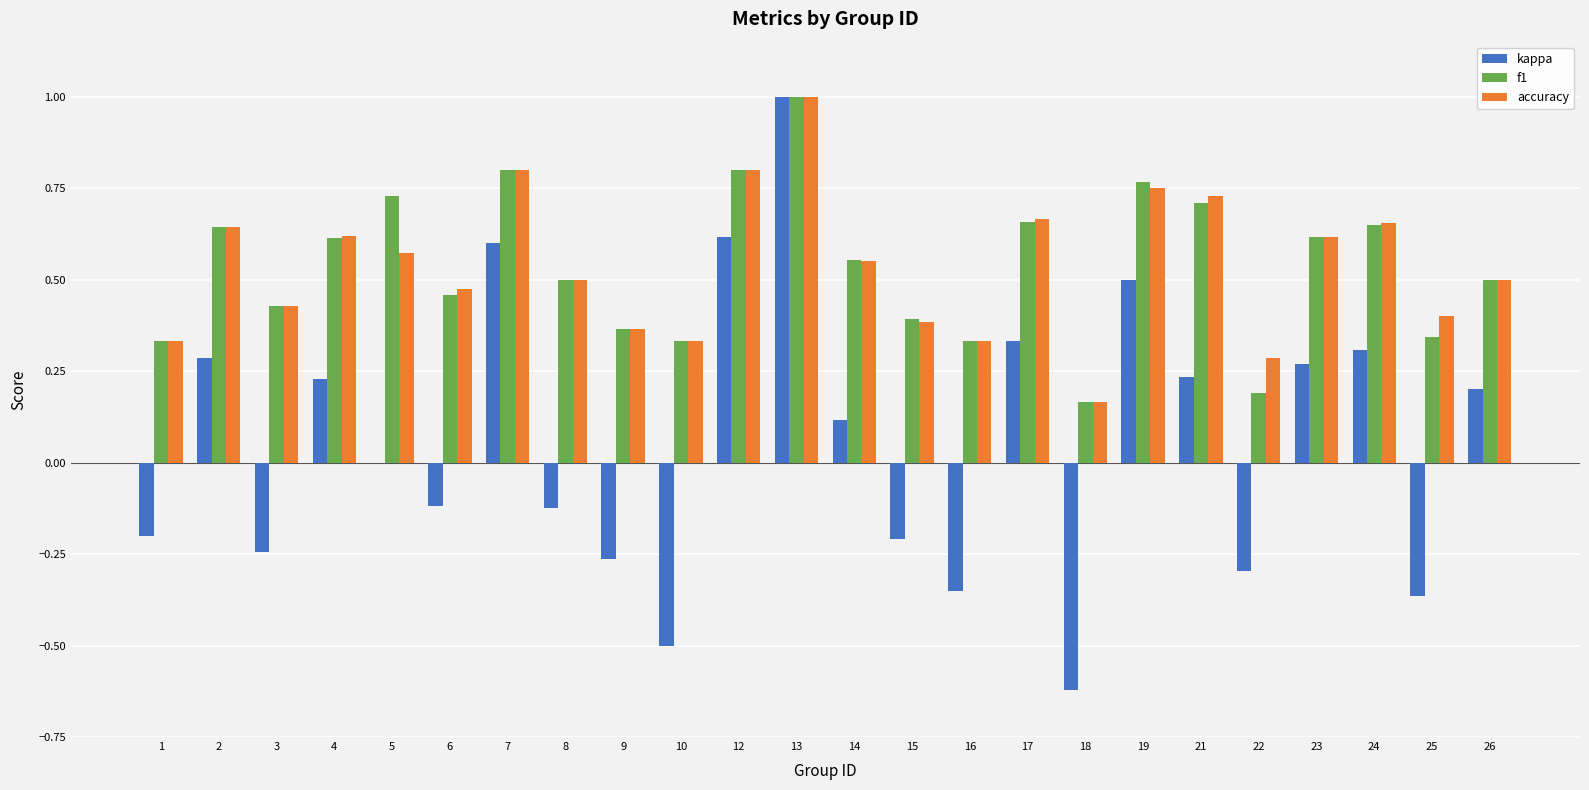

True or false: accuracy has a value of 0.8 at 19.

True